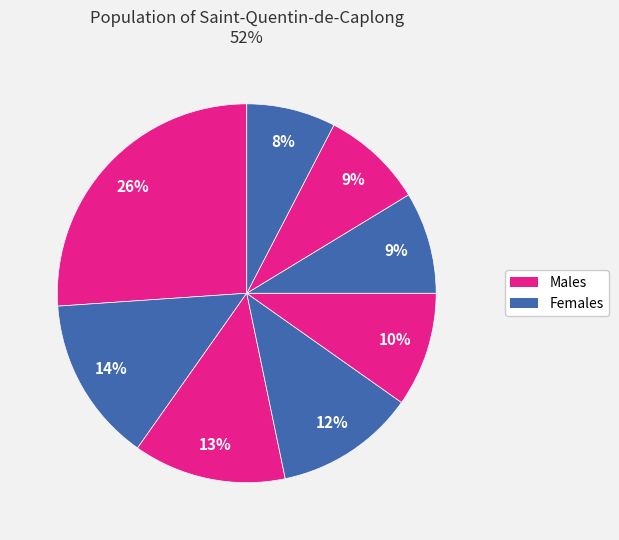

How many segments does this pie chart have?

8